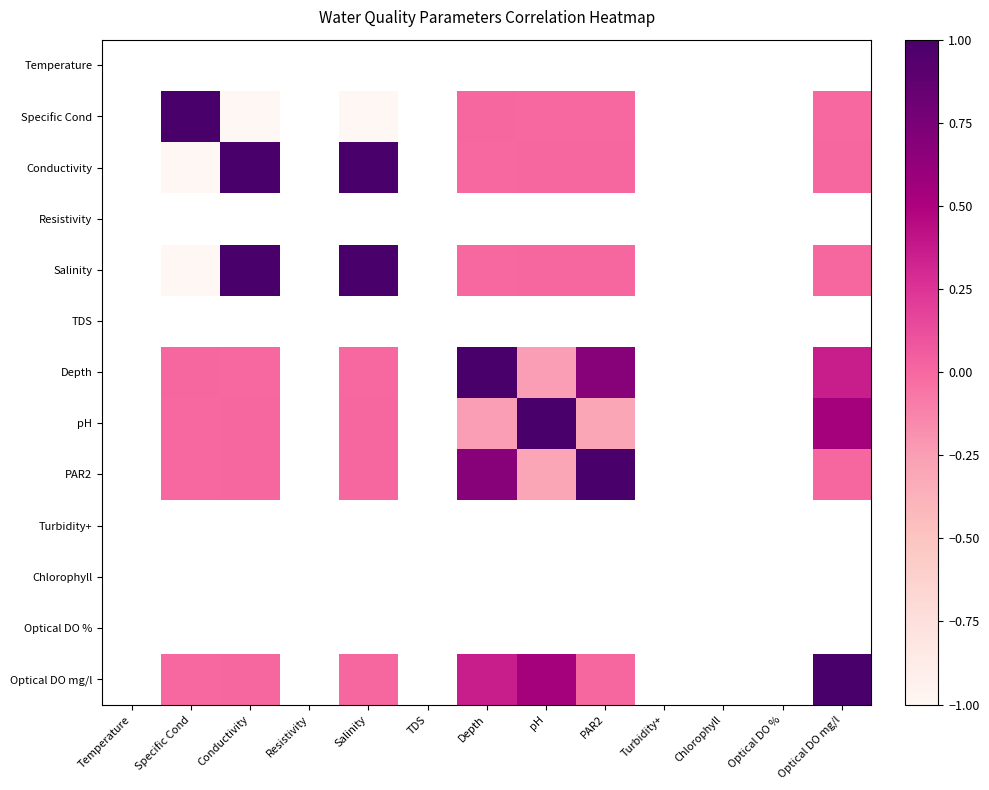

Is the value of Turbidity+ at Salinity greater than the value of Chlorophyll at Chlorophyll?

No